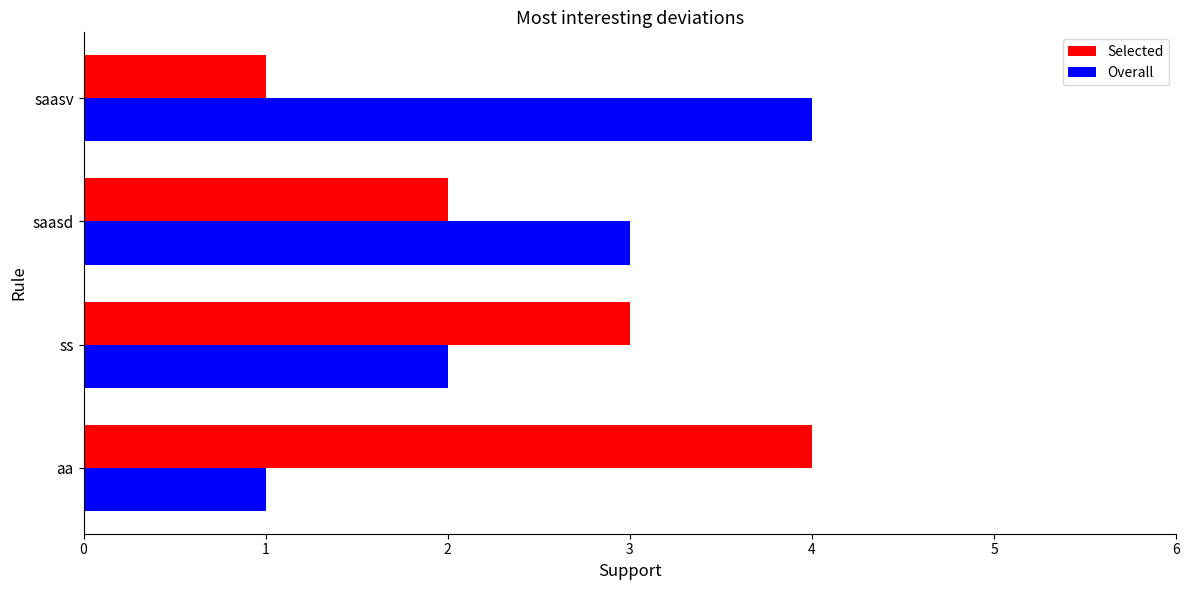

True or false: Overall has a value of 2 at ss.

True